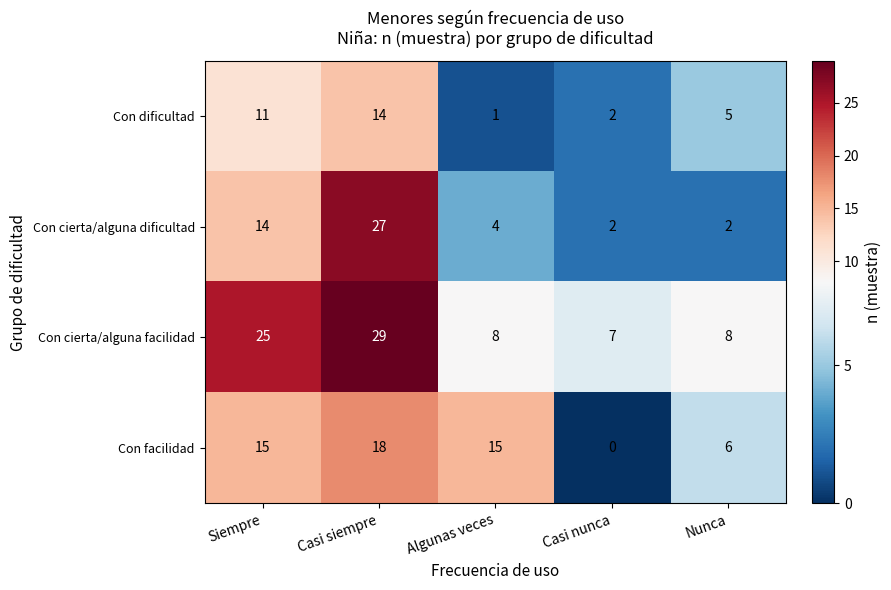

At which label does Con cierta/alguna dificultad first exceed 4?

Siempre